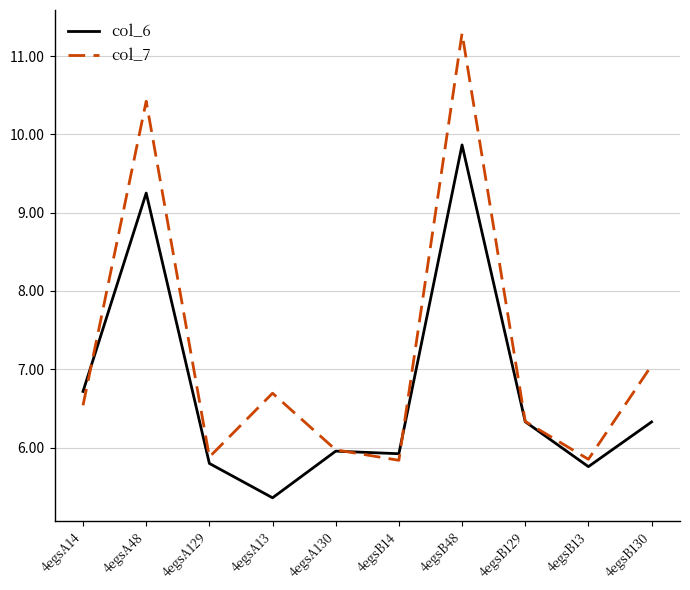

What is the smallest value displayed?

5.4